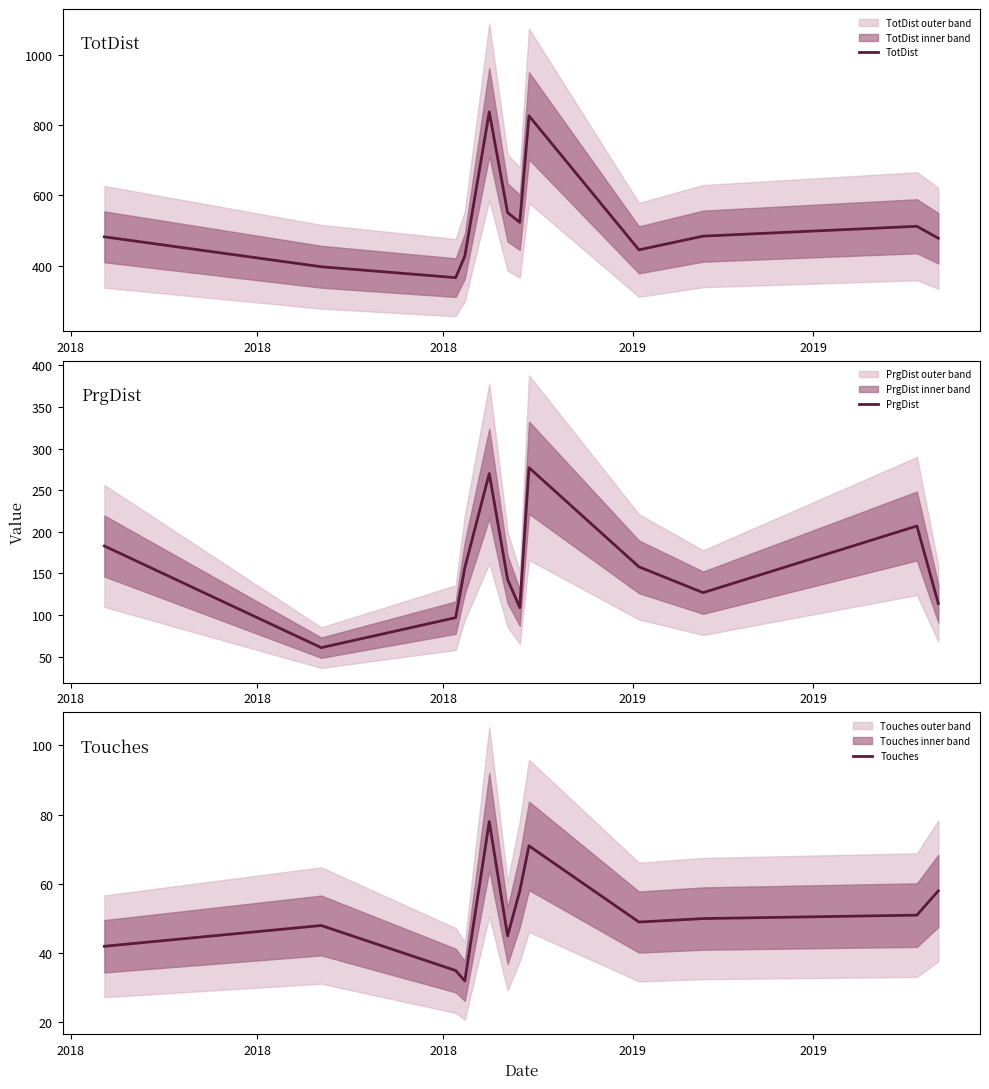

True or false: Touches and PrgDist intersect in this chart.

False